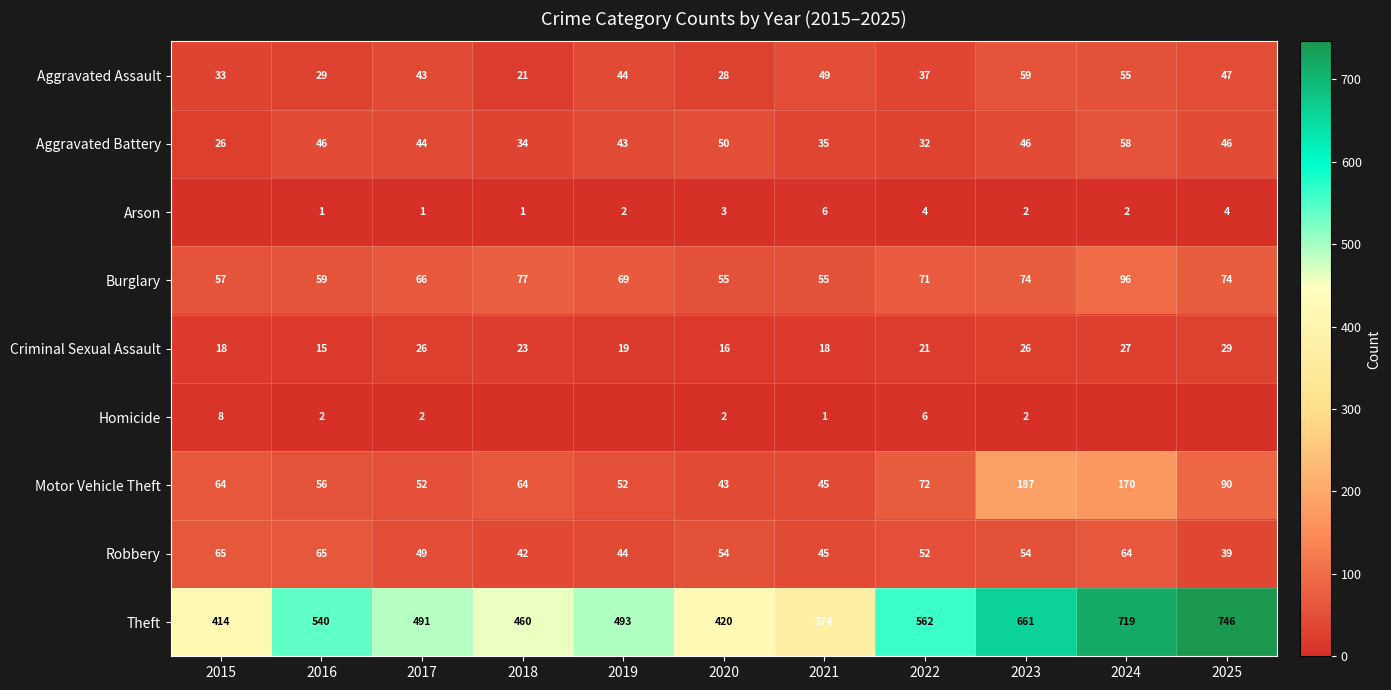

The value of Aggravated Assault at 2015 is 54. True or false?

False